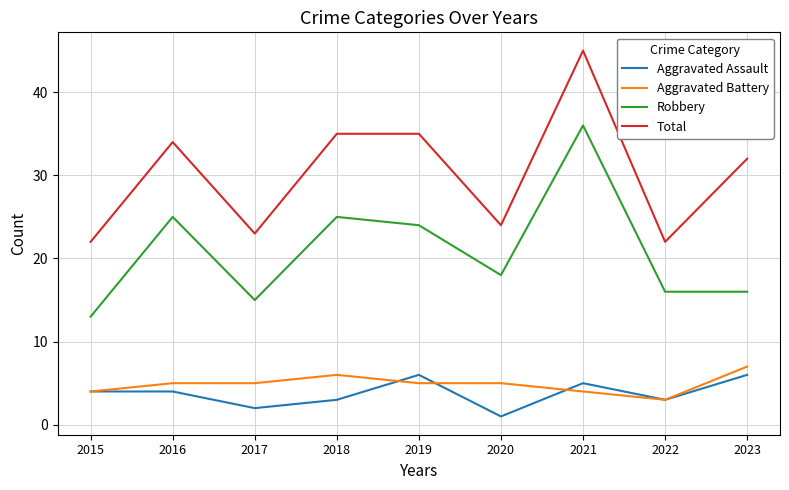

Is the value of Total at 2017 greater than the value of Aggravated Assault at 2017?

Yes